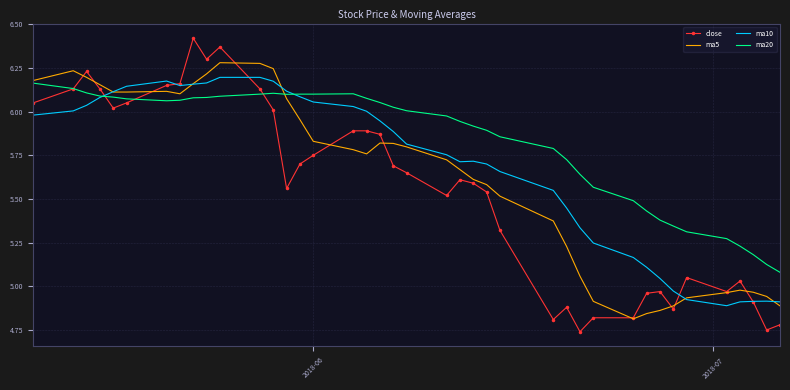

Which series has the largest range (max minus min)?

close